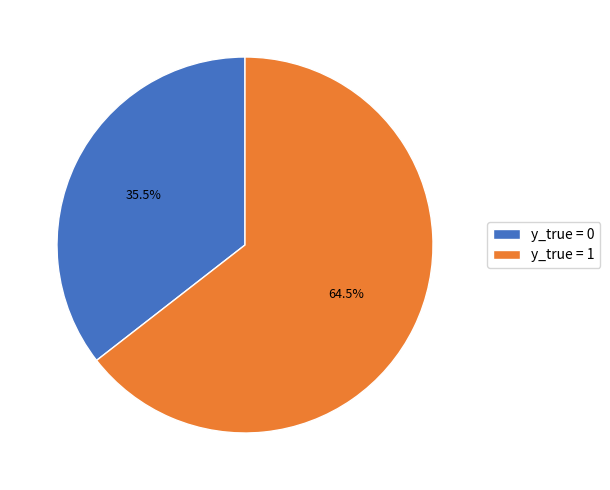

Does any single category account for the majority?

Yes